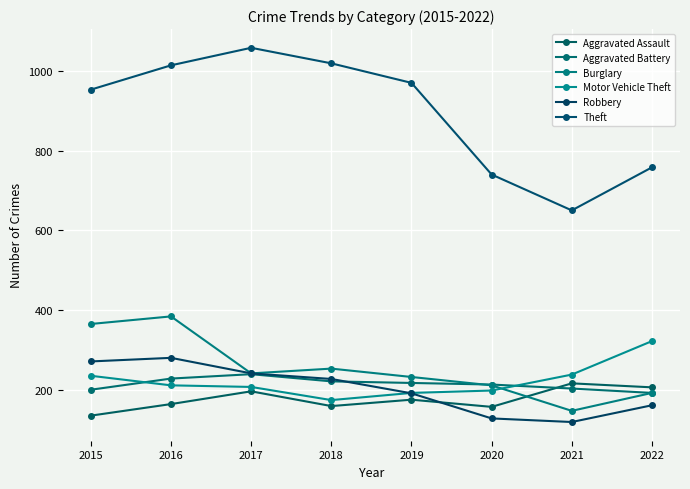

How many values in the Burglary series are below 241?

4